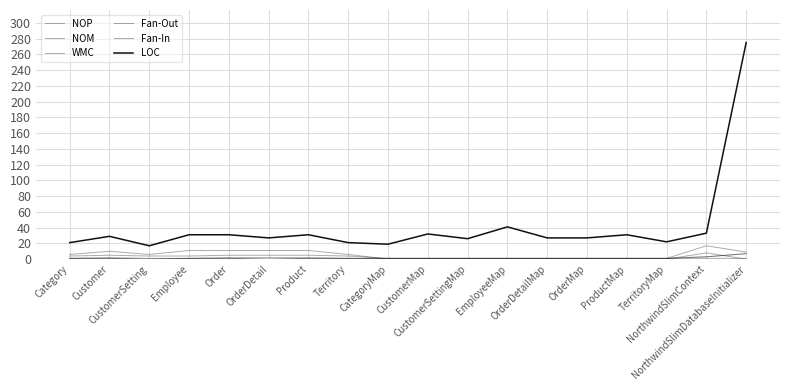

What is the label of the 4th point from the right?

ProductMap